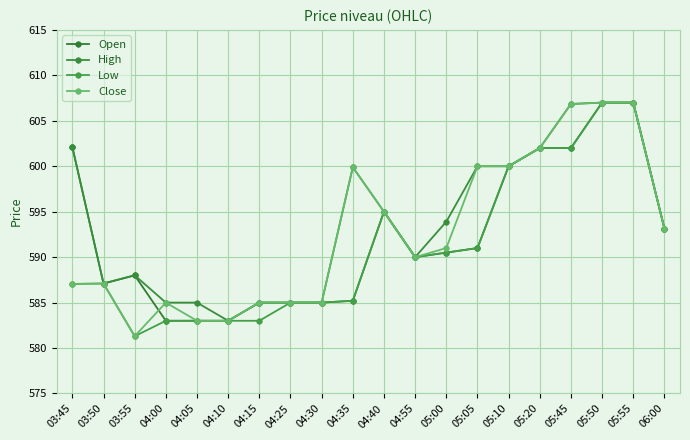

Which has a higher value, 04:10 or 06:00?

06:00